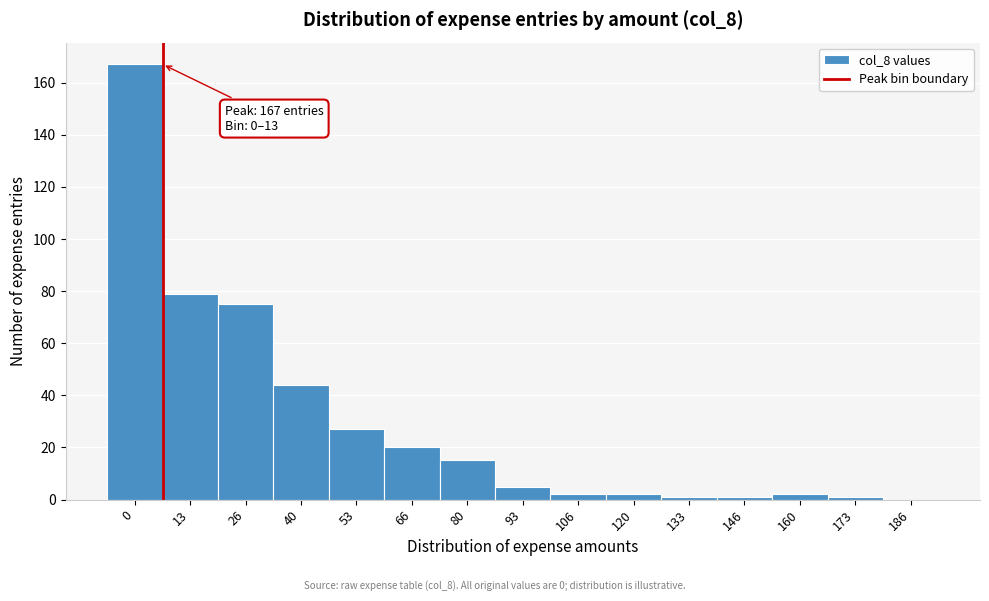

Reading left to right, what are all the values shown in this chart?

0=167	13=79	26=75	40=44	53=27	66=20	80=15	93=5	106=2	120=2	133=1	146=1	160=2	173=1	186=0